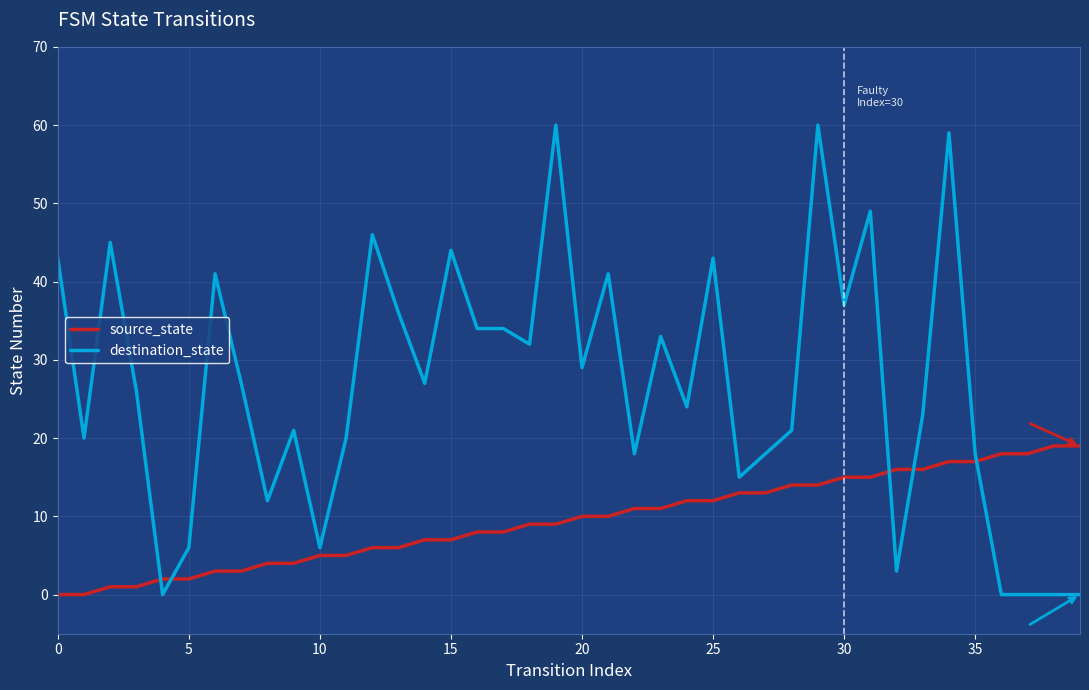

Which series has the largest range (max minus min)?

destination_state